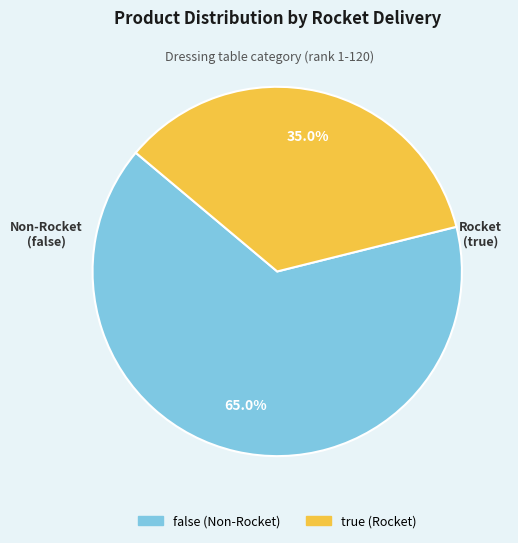

To the nearest percent, what is the difference between the true and false slice percentages?

30%